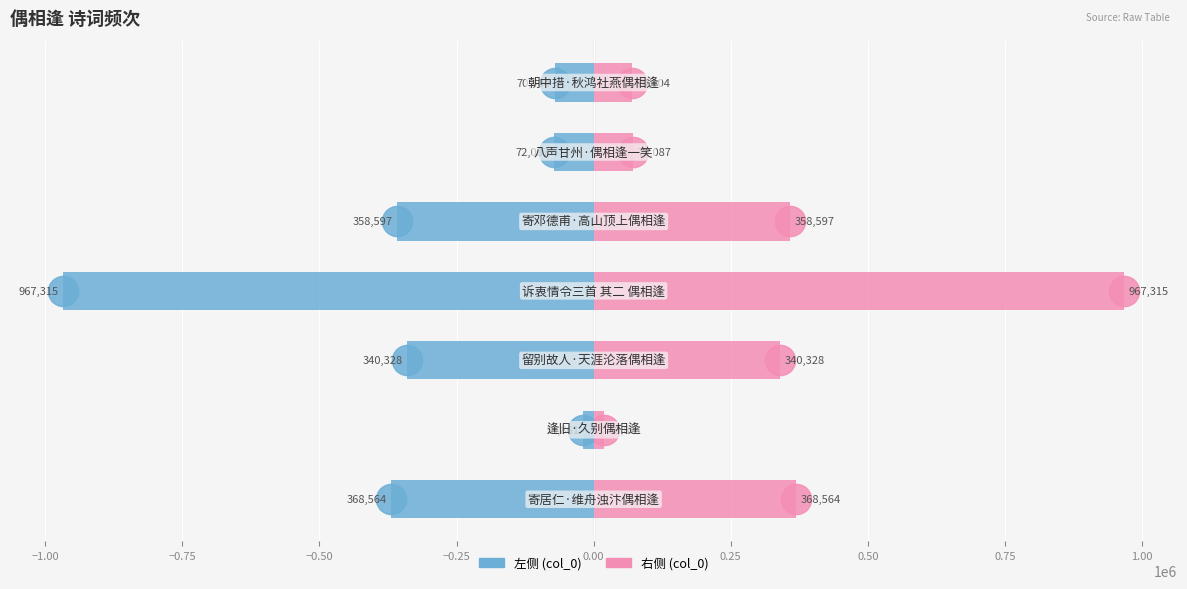

How many values in the col_0 (左) series exceed -340328?

3